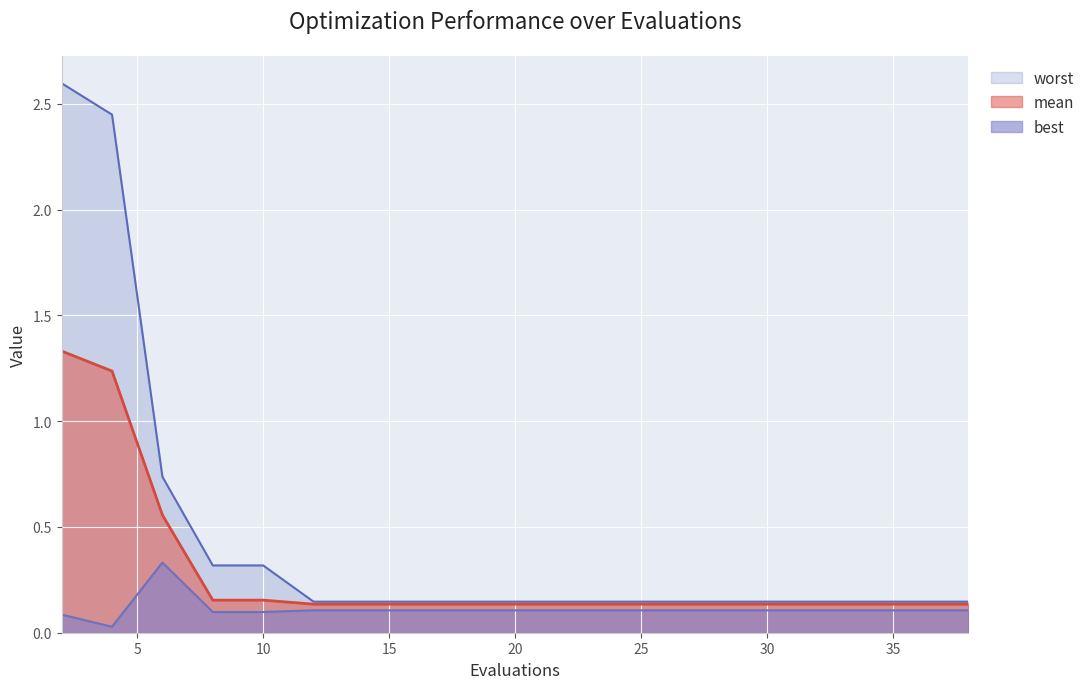

Count the mean values in the range 0 to 1.

18